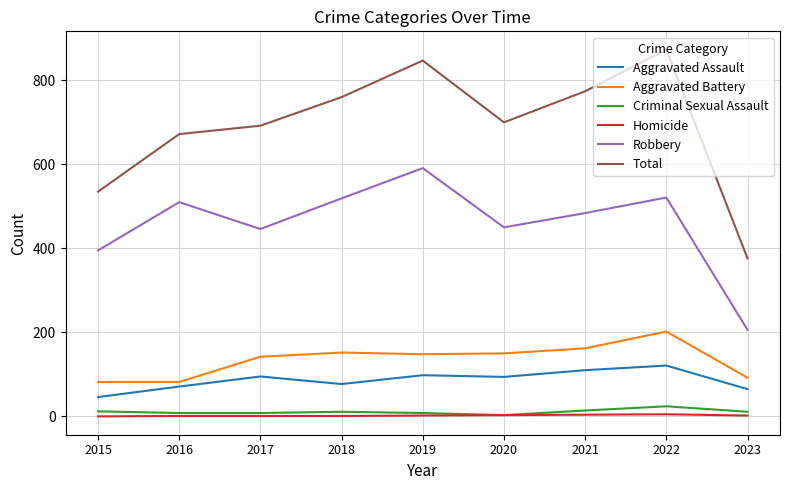

At which label is Total closest to 624?

2016